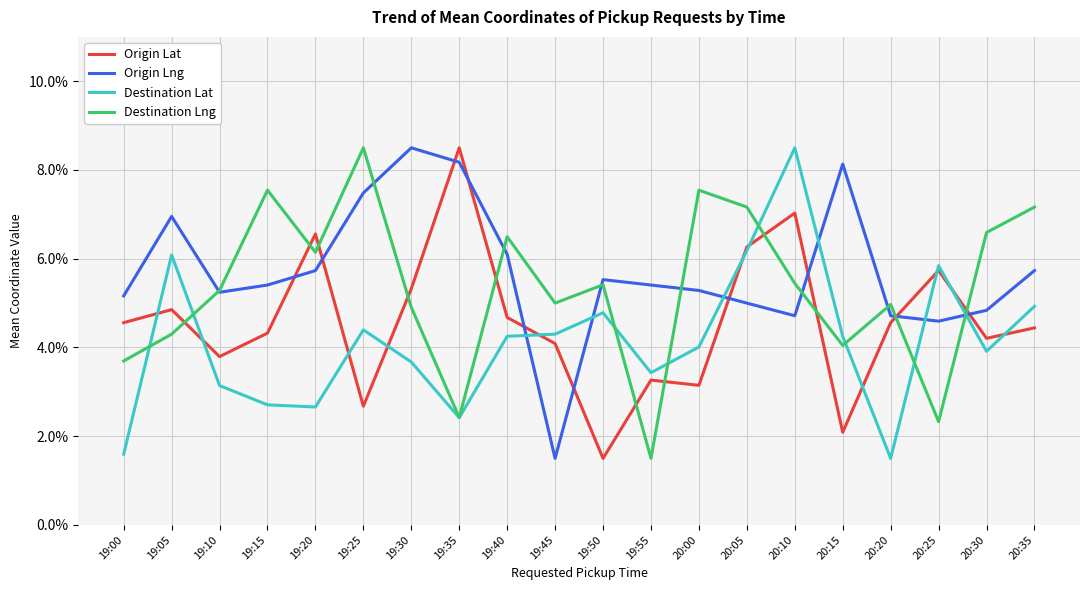

Rank the series by their average value, from lowest to highest.

Destination Lat, Origin Lat, Destination Lng, Origin Lng